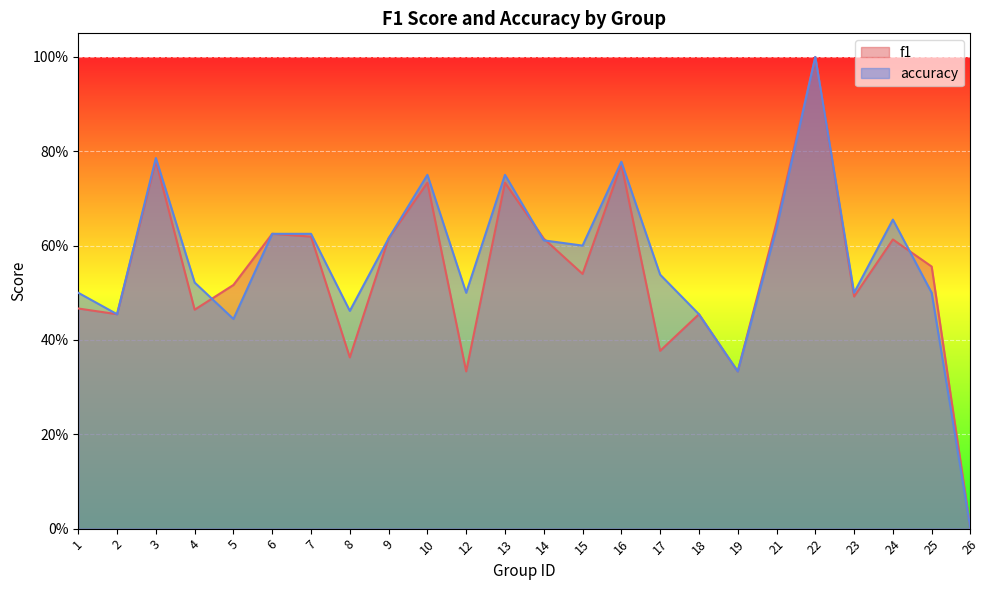

What is the difference between the accuracy values at 21 and 16?

0.1